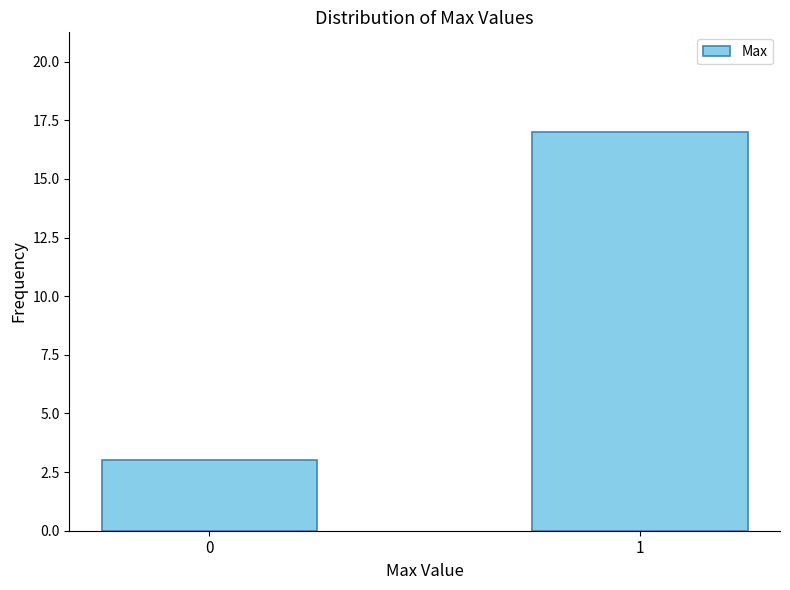

The chart shows a value of 3 at 0. True or false?

True